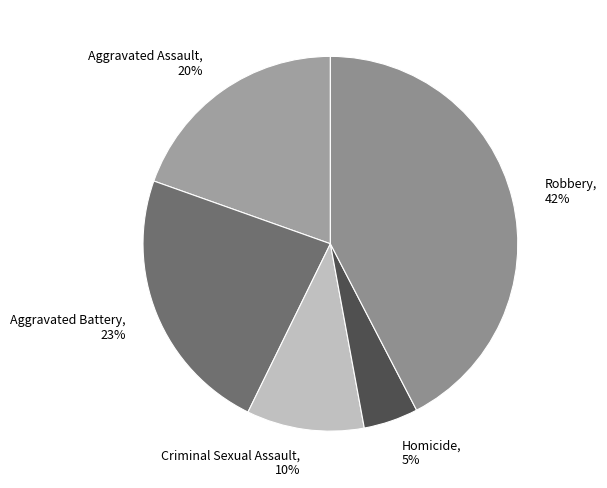

Rank the categories by value from lowest to highest.

Homicide, Criminal Sexual Assault, Aggravated Assault, Aggravated Battery, Robbery